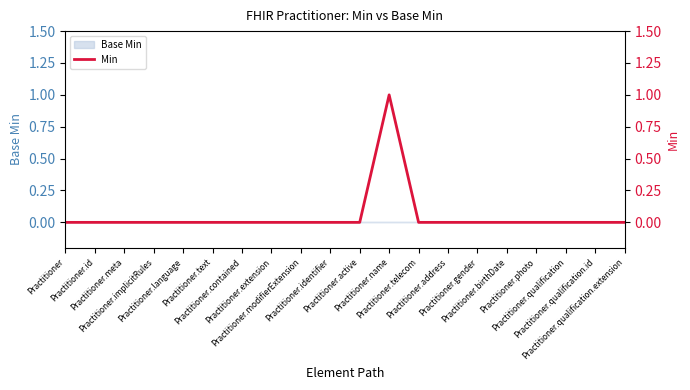

Does the chart display data point markers on the line(s)?

No